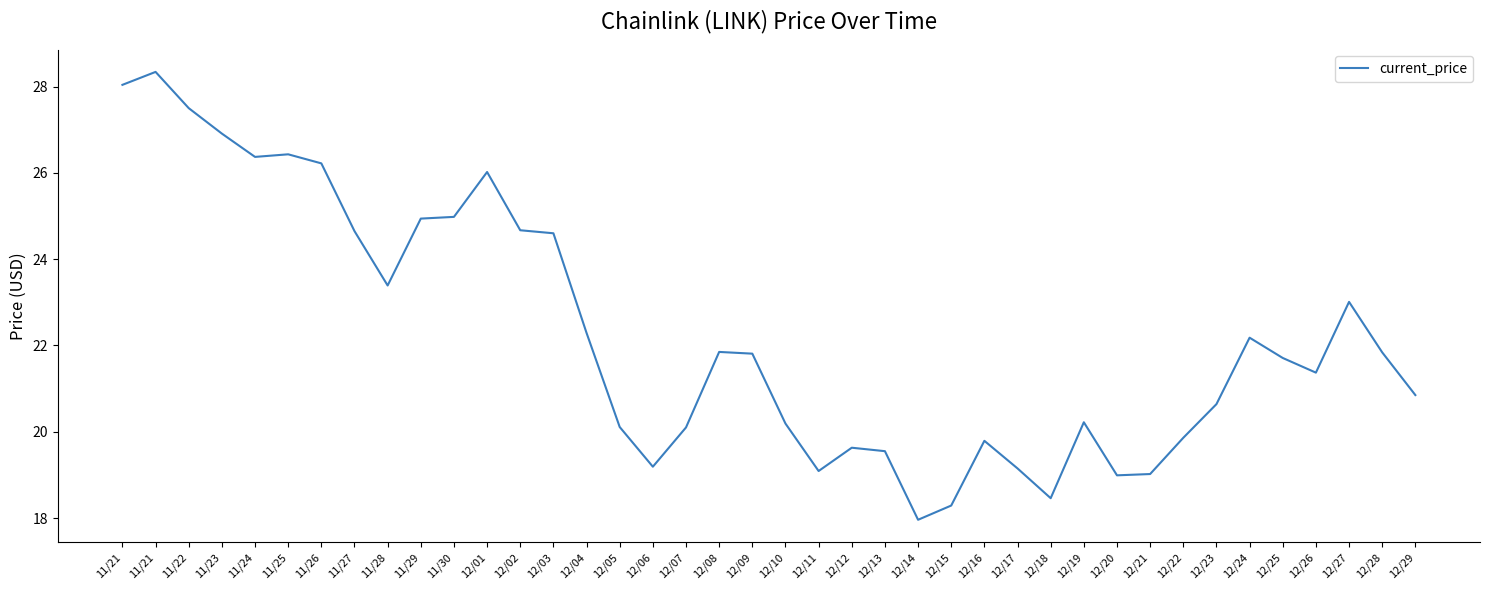

How many lines are shown in the chart?

1